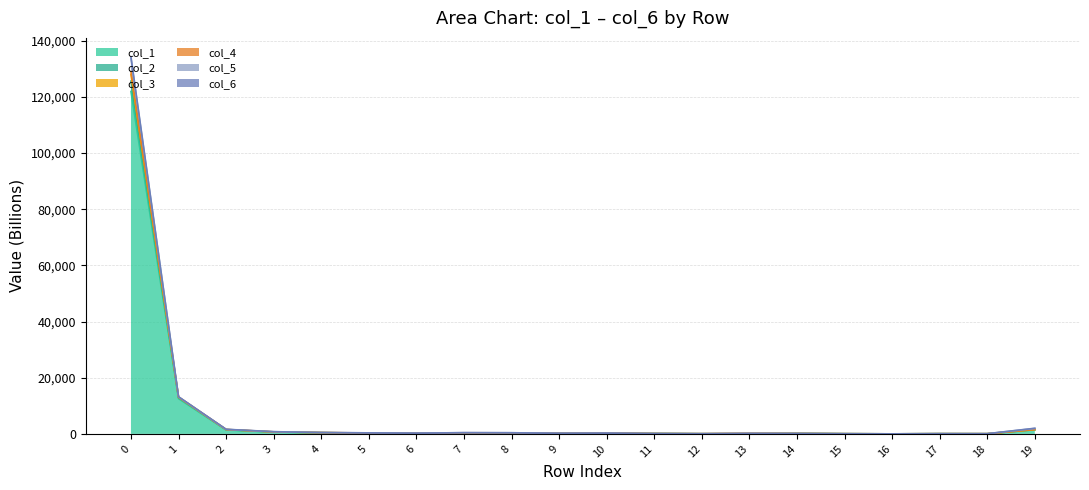

Which category has the lowest value in the col_4 series?

16